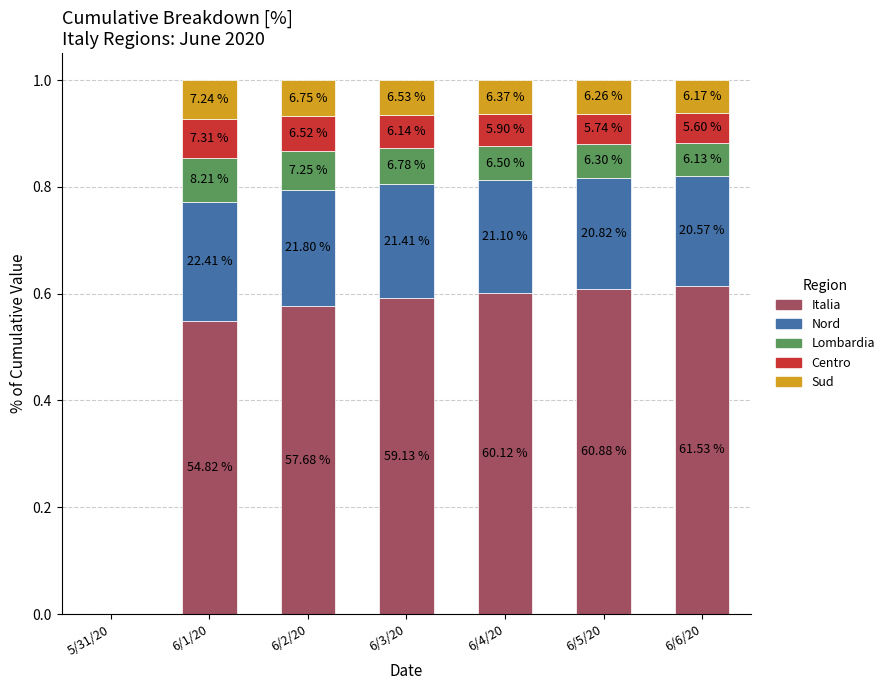

Are the bars grouped side by side (vs. stacked)?

No